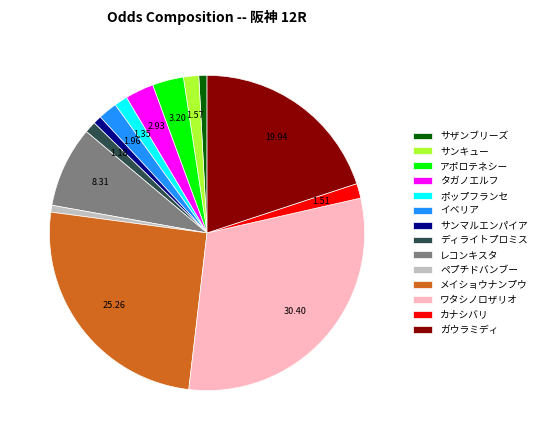

Approximately how many times larger is the value at タガノエルフ compared to サンマルエンパイア?

3.4